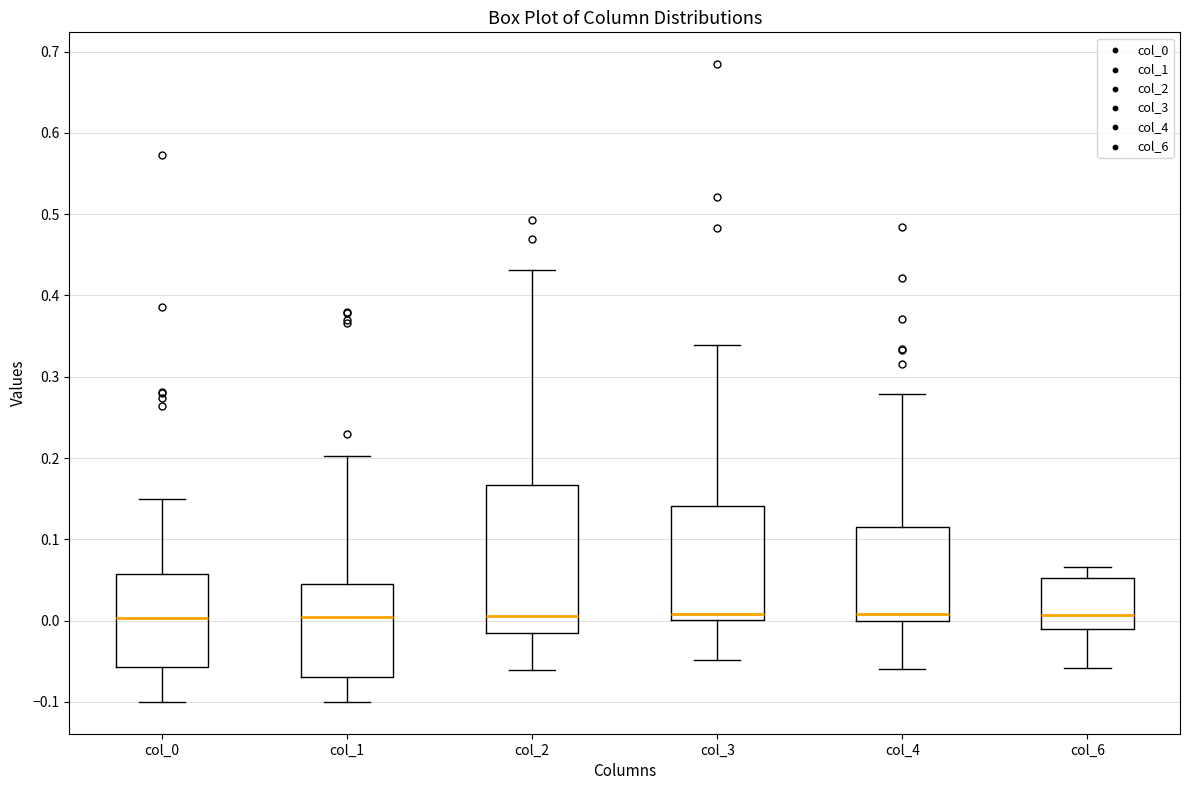

Where does the lower whisker of the box for col_4 end on the y-axis? The values are not printed on the chart, so give them approximately, as read against the axis.

-0.06